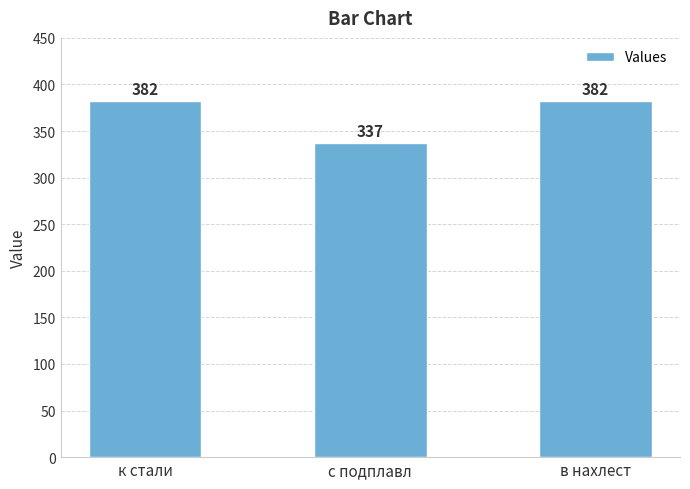

Reading right to left, transcribe all the data shown in this chart.

в нахлест=382	с подплавл=337	к стали=382